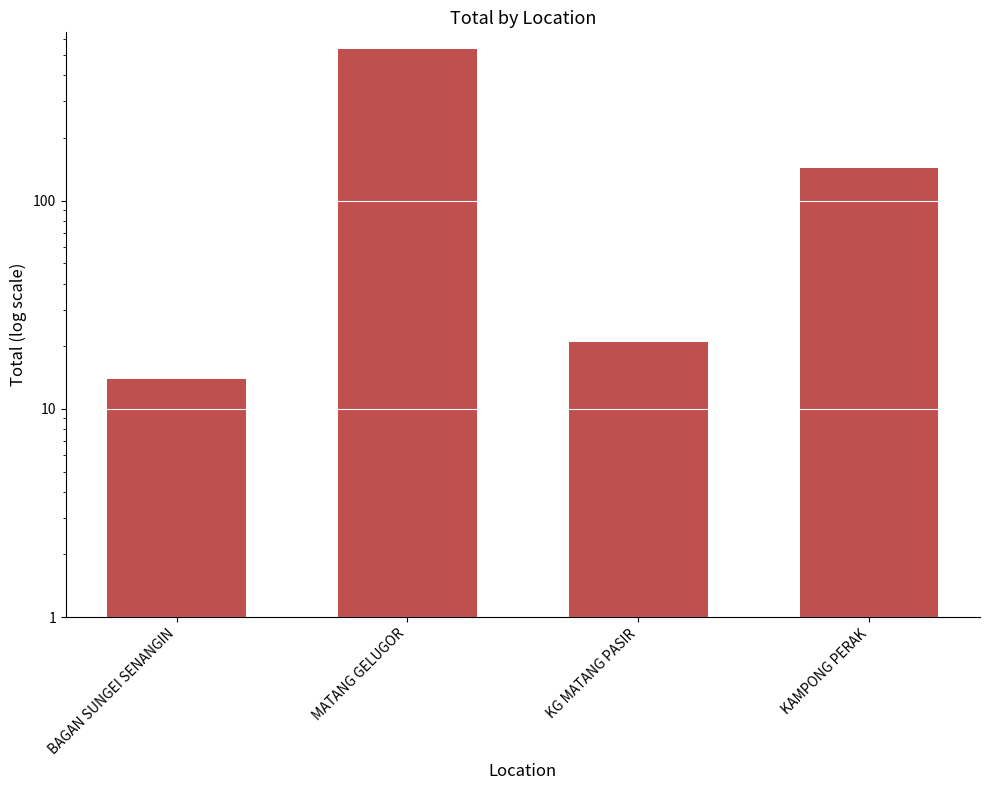

Between KAMPONG PERAK and KG MATANG PASIR, which is larger?

KAMPONG PERAK